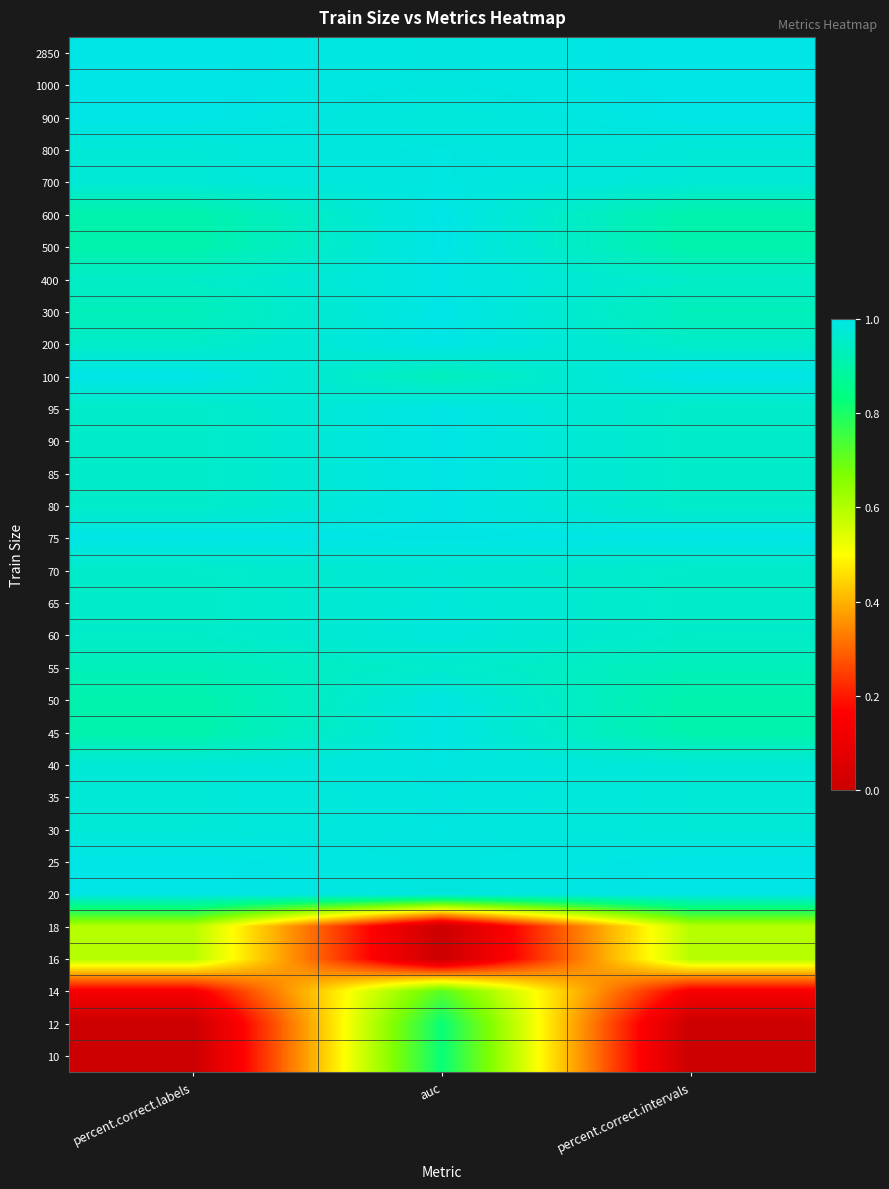

At how many categories does at least one series exceed 0?

3